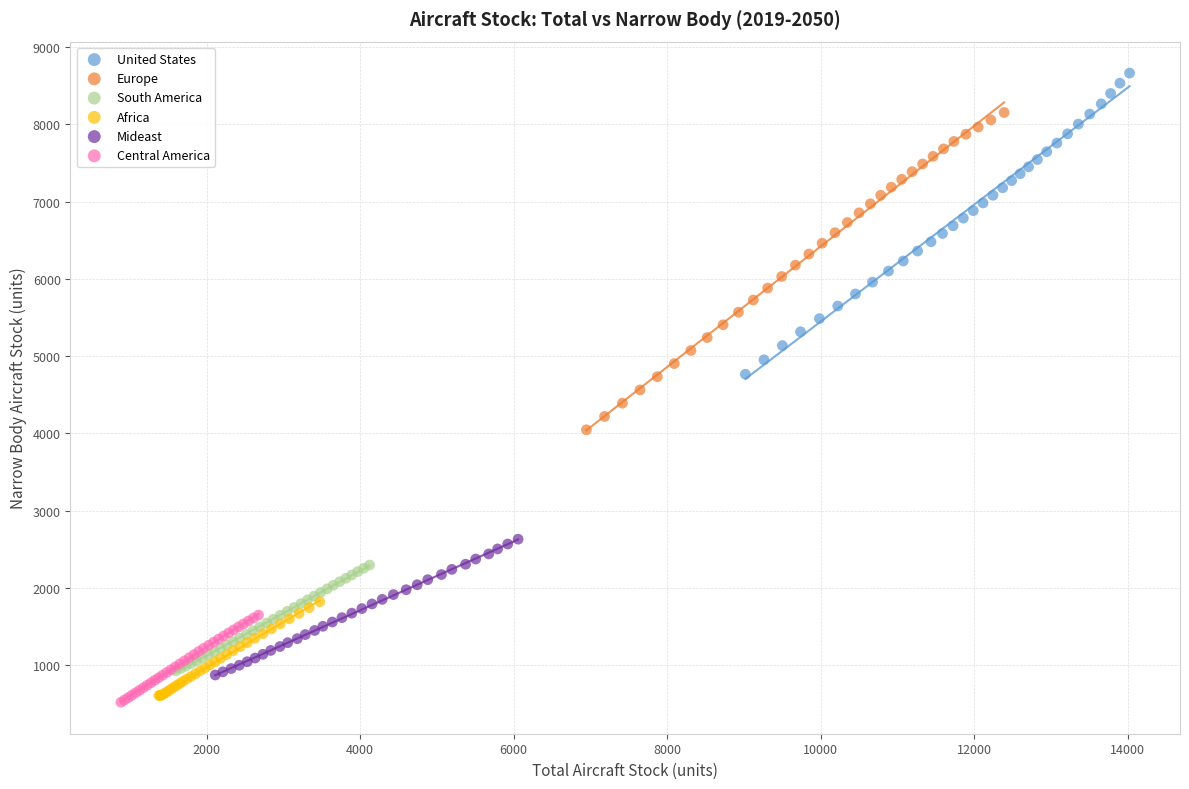

Which series has the largest Y range (max minus min)?

Europe